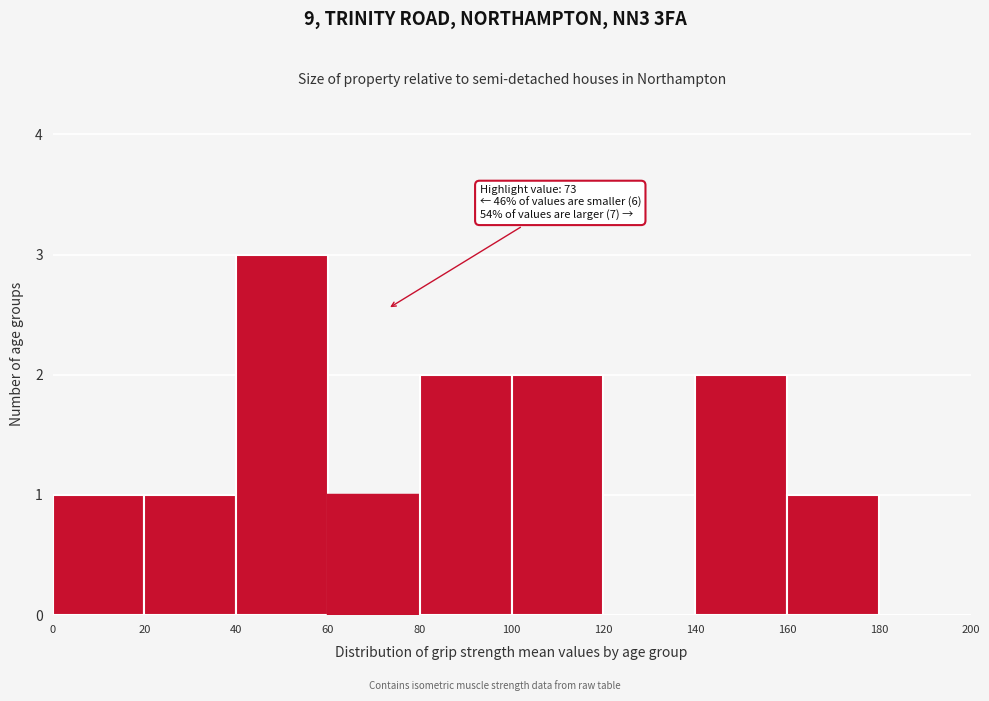

Which range on the x-axis has the tallest bar?

40 to 60